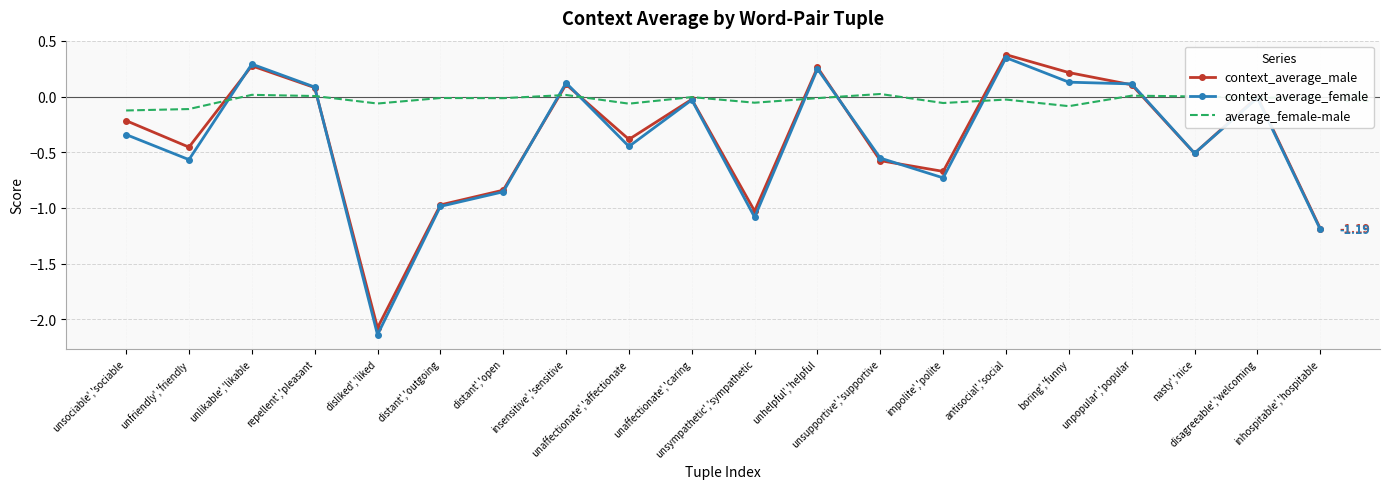

What is the difference between the maximum and second lowest values in the context_average_female series?

1.5